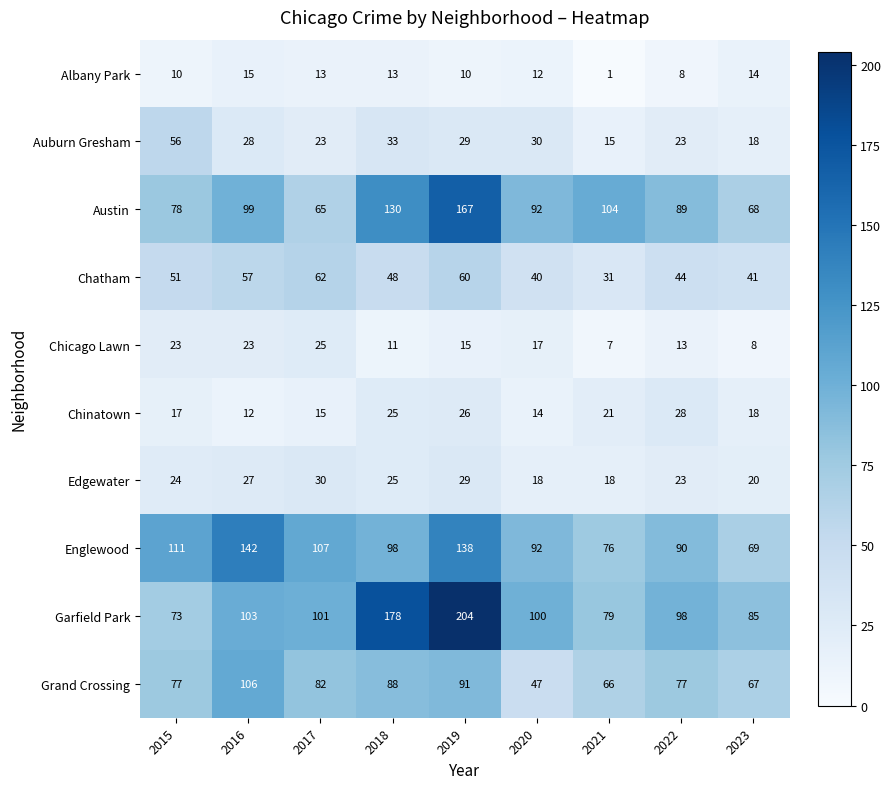

True or false: Chinatown has a value of 14 at 2020.

True